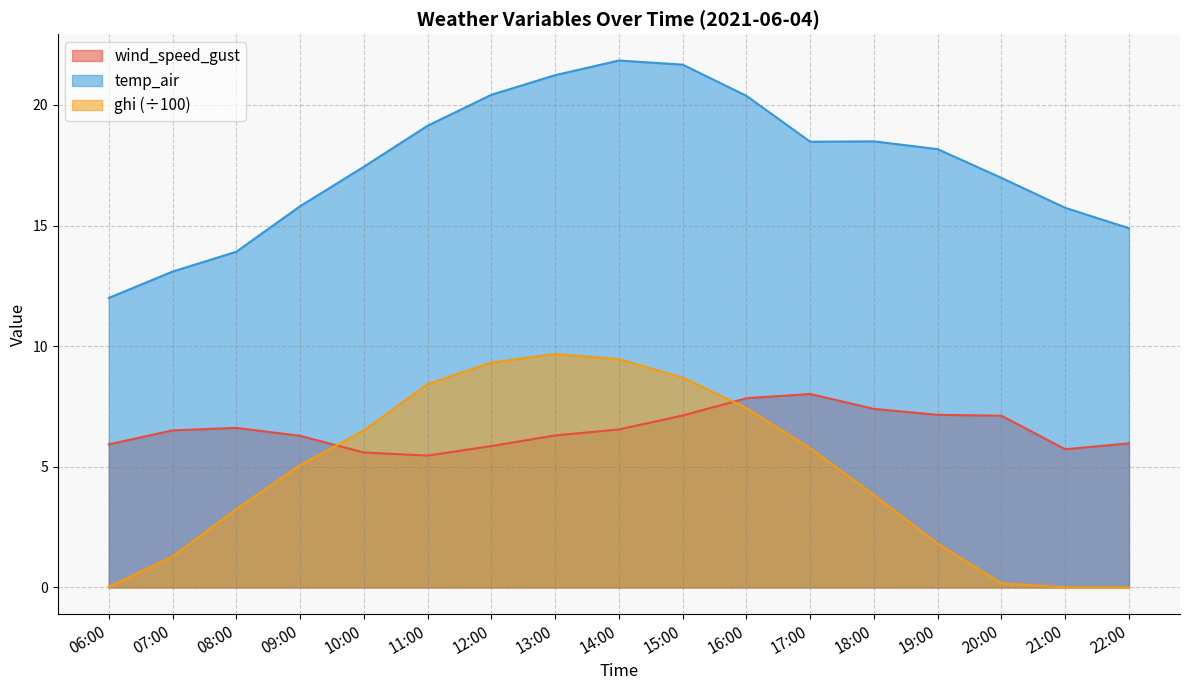

True or false: wind_speed_gust has a value of 6.3 at 13:00.

True